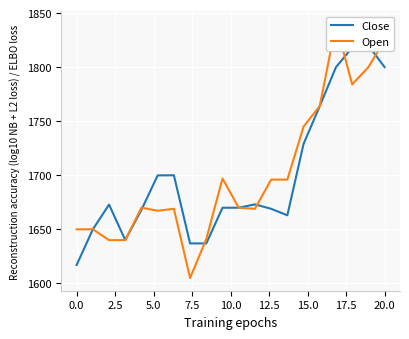

Where is Close nearest to the value 1718?

14